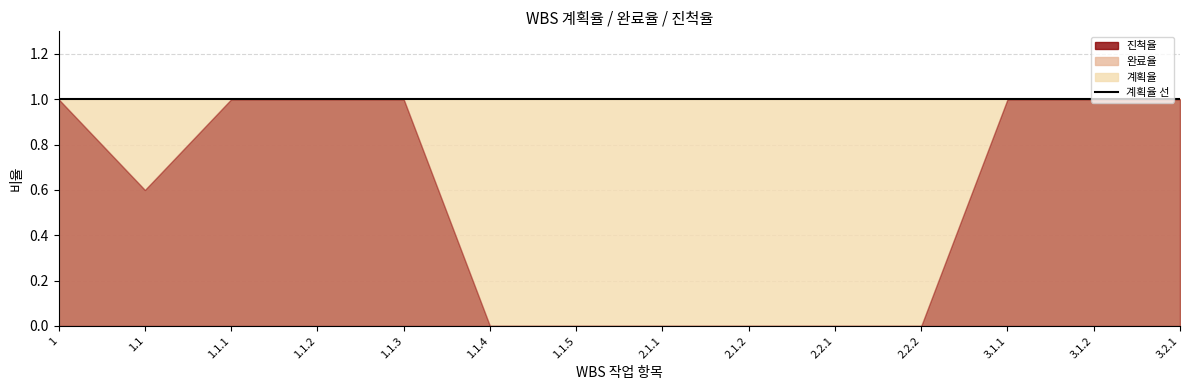

How many interior local valleys does the 완료율 series have?

1